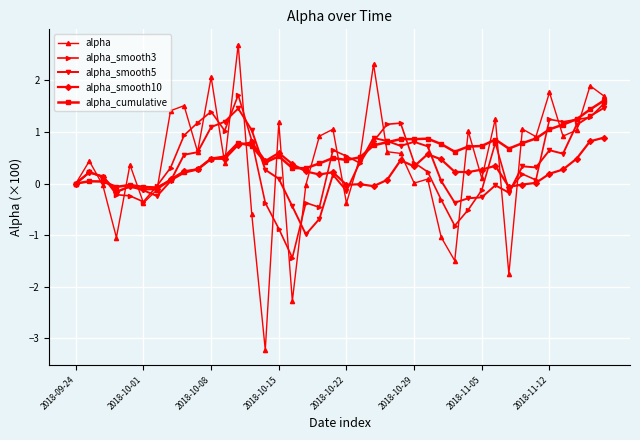

What is the value of the alpha_smooth5 point at the 25th from the left?

0.7